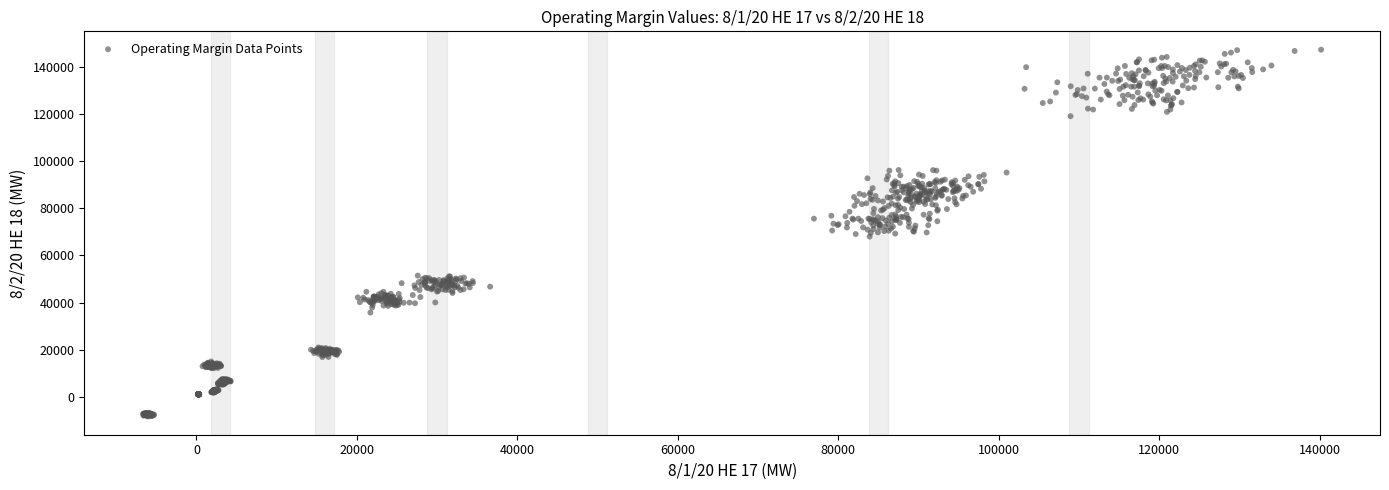

What is the range of X values (max minus min)?

146800.7